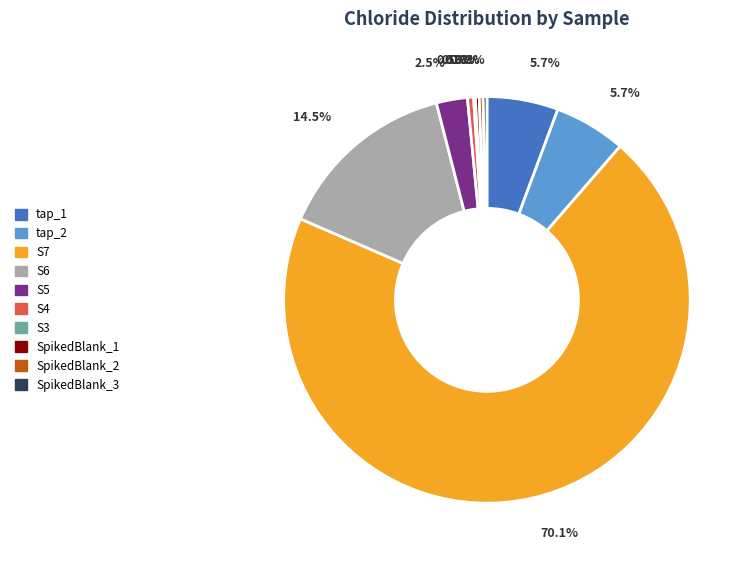

To the nearest percent, what is the difference between the largest and smallest slice percentages?

70%